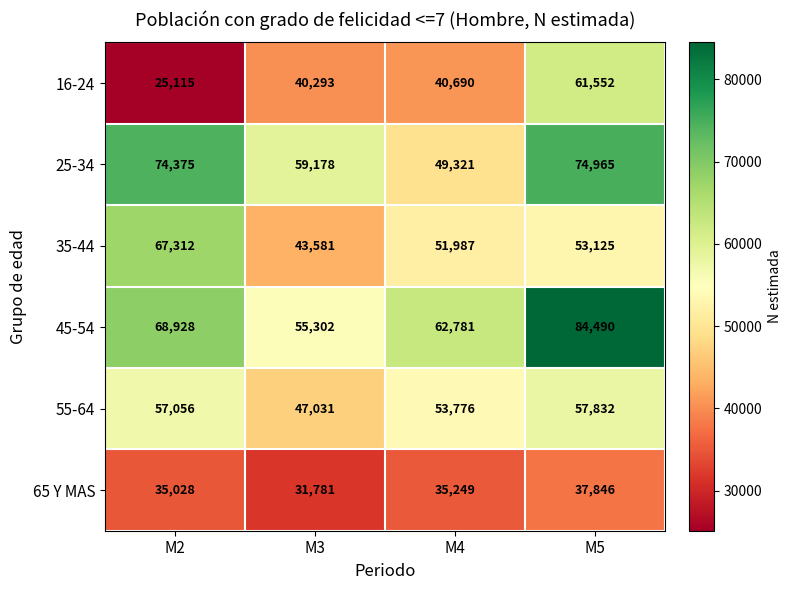

What is the total value across all series at M5?

369810